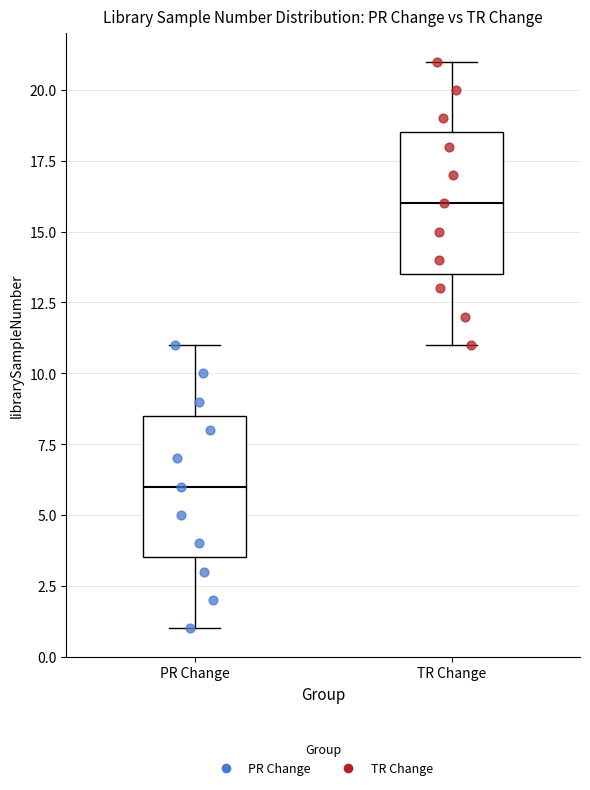

Where does the median line of the box for TR Change sit on the y-axis? The values are not printed on the chart, so give them approximately, as read against the axis.

16.0